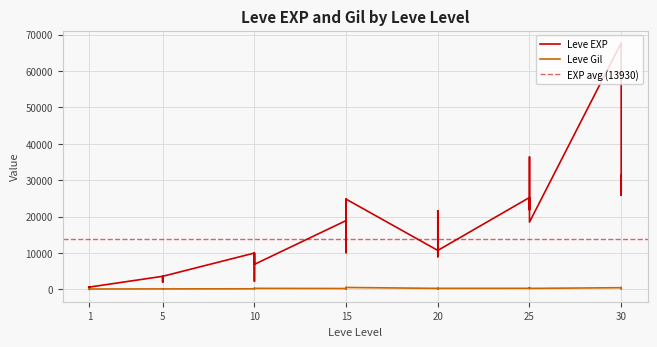

What is the difference between the maximum and second lowest values in the Leve EXP series?

67280